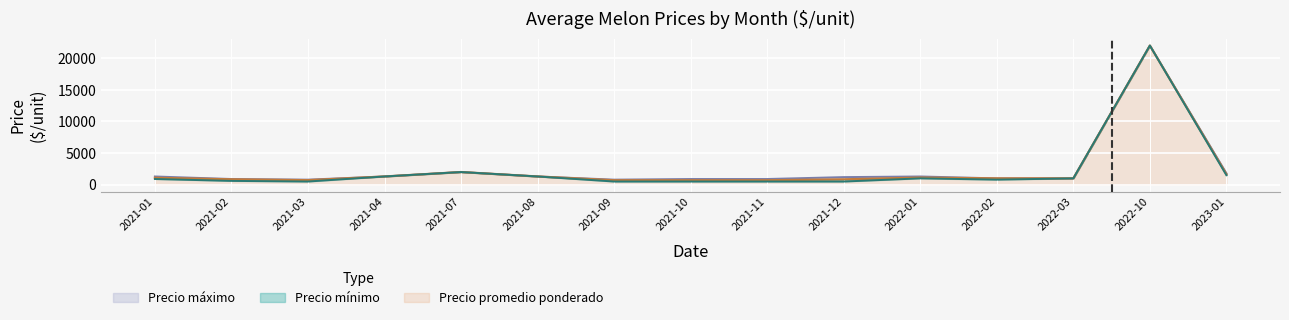

What is the sum of all Precio maximo values?

38500